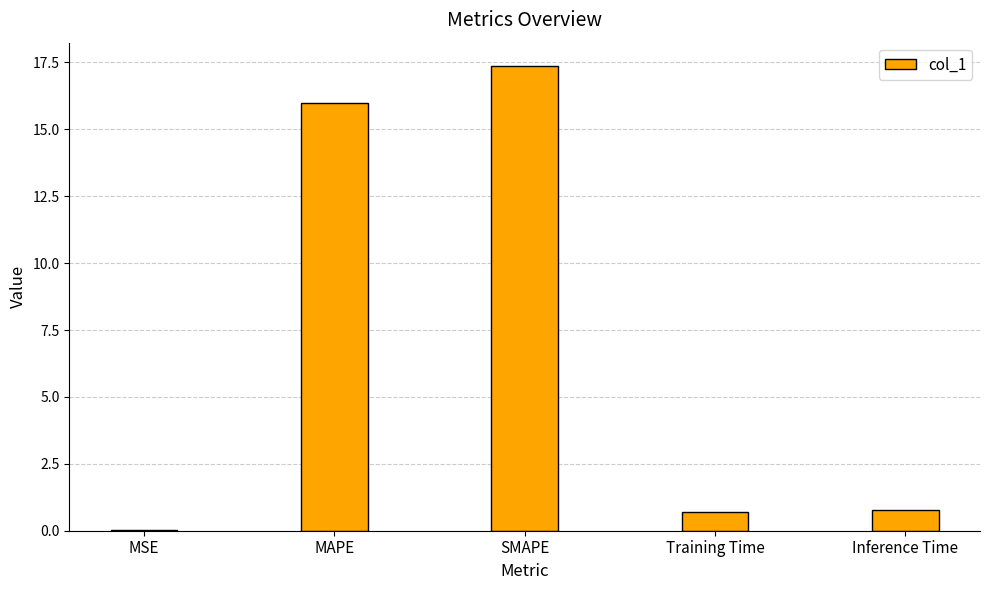

Are the bars grouped side by side (vs. stacked)?

No